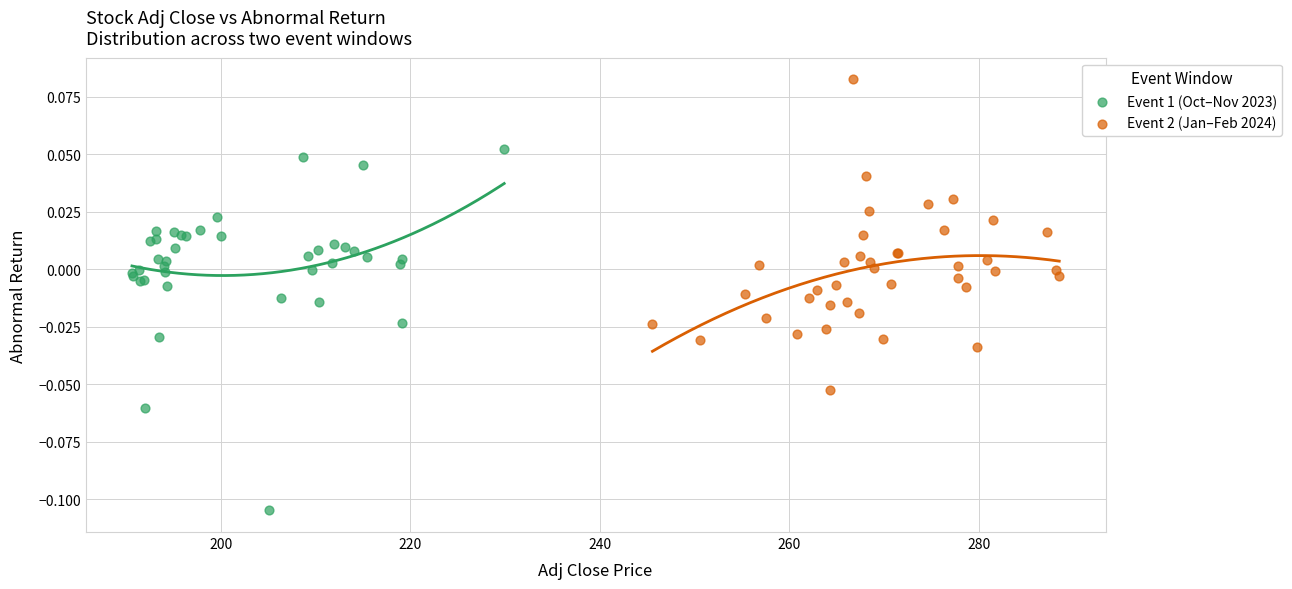

Which series has the largest Y range (max minus min)?

Event 1 (Oct–Nov 2023)